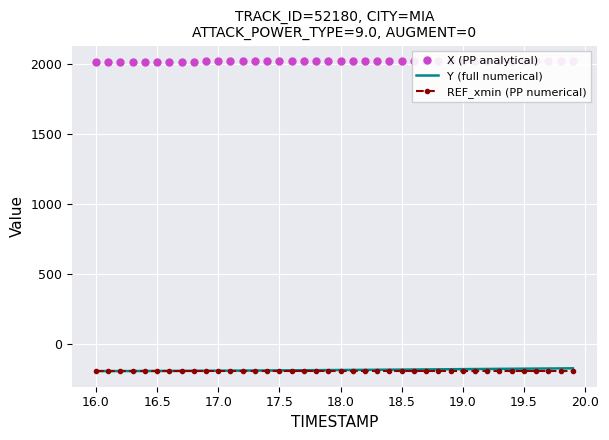

What is the maximum value for Y (full numerical)?

-173.4